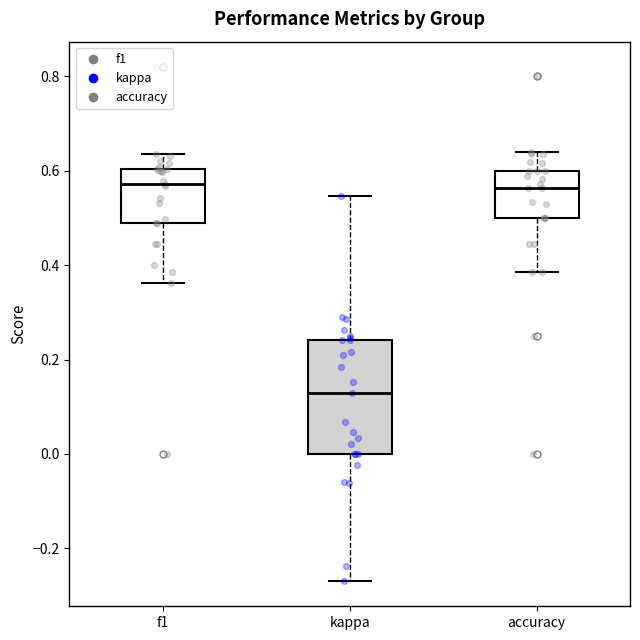

Reading left to right, read every box against the y-axis: the position of its median line, the range the box covers, and the ends of its whiskers. The values are not printed on the chart, so give them approximately, as read against the axis.

f1: median 0.58, box 0.48 to 0.60, whiskers 0.36 to 0.64
kappa: median 0.12, box 0.00 to 0.24, whiskers -0.26 to 0.54
accuracy: median 0.56, box 0.50 to 0.60, whiskers 0.38 to 0.64